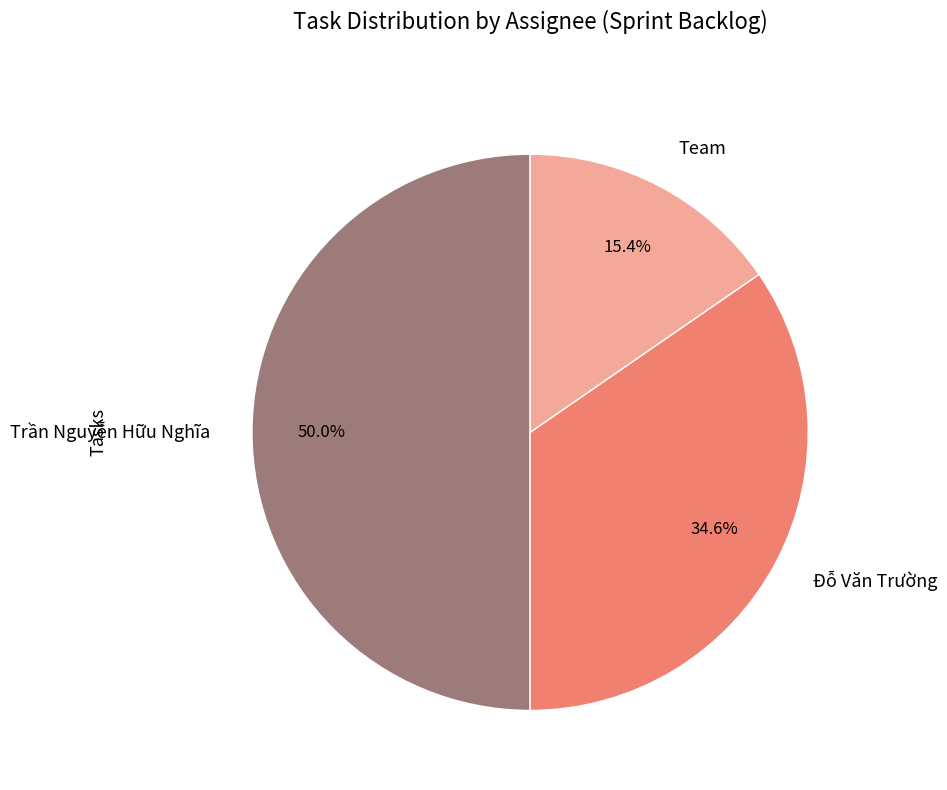

Rank the categories by value from highest to lowest.

Trần Nguyễn Hữu Nghĩa, Đỗ Văn Trường, Team